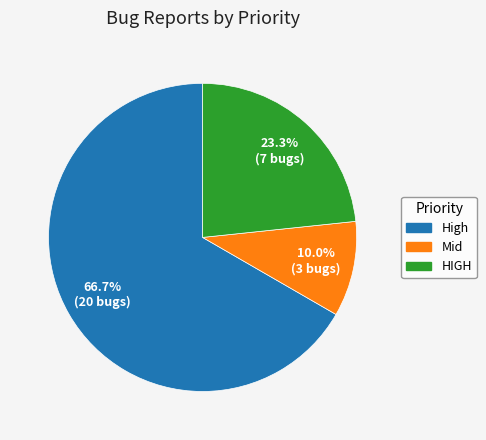

Between Mid and HIGH, which is larger?

HIGH